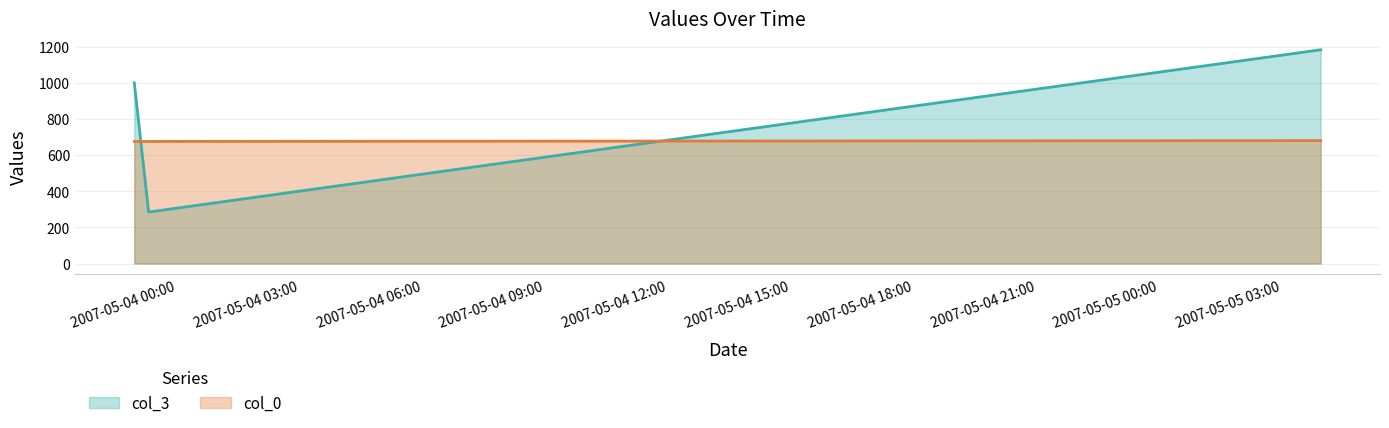

What is the spread (max minus min) of values at 2007-05-03 23:19:00?

390.8